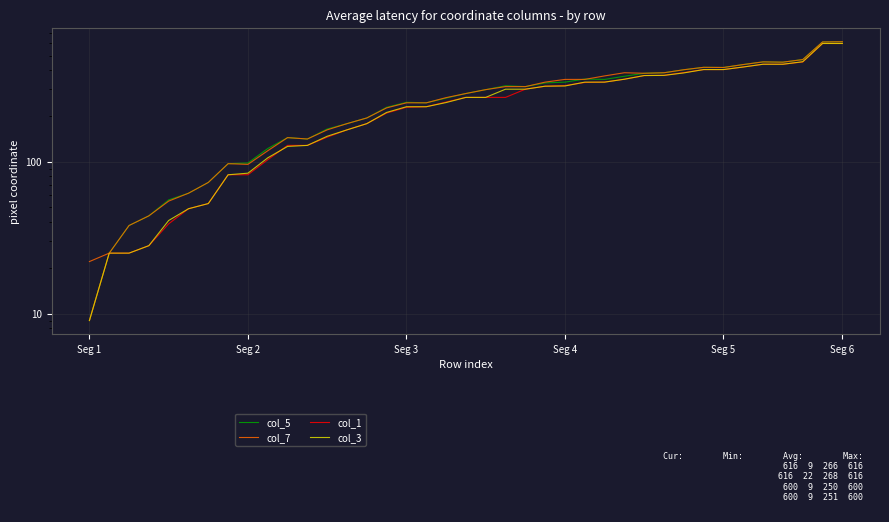

List the labels in order of col_7 value, largest first.

38, 37, 36, 34, 35, 33, 31, 32, 30, 27, 29, 28, 26, 24, 25, 23, 21, 22, 20, 19, 18, 16, 17, 15, 14, 13, 12, 10, 11, 9, 7, 8, 6, Seg 6, Seg 5, Seg 4, Seg 3, Seg 2, Seg 1